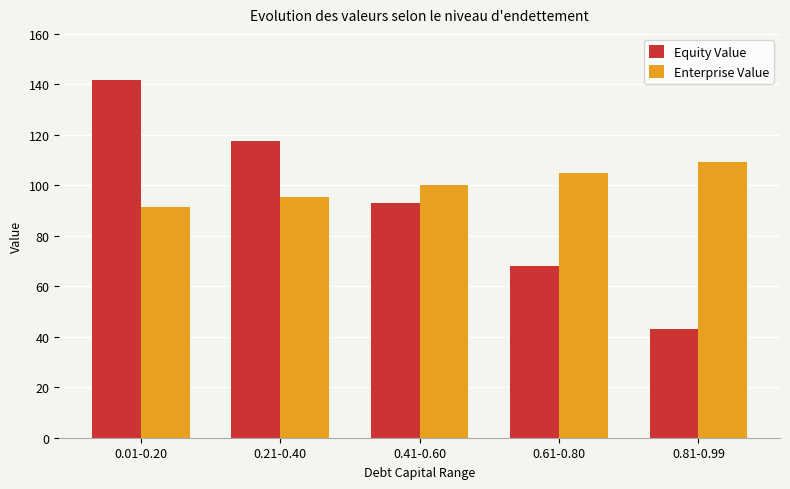

At which category is the sum across all series the highest?

0.01-0.20